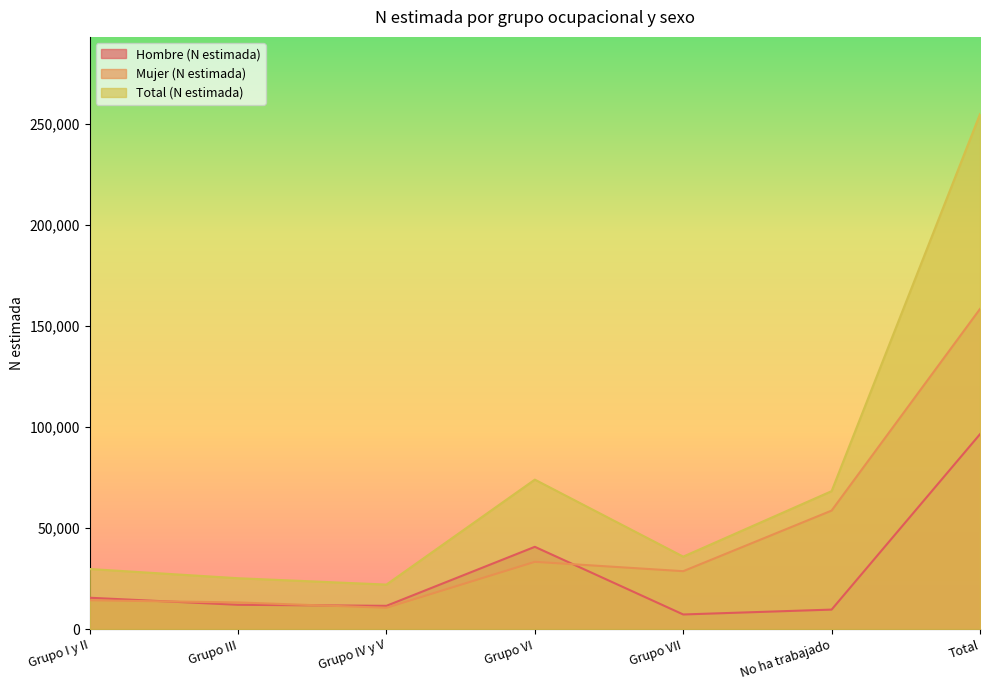

At how many categories does at least one series exceed 203745?

1